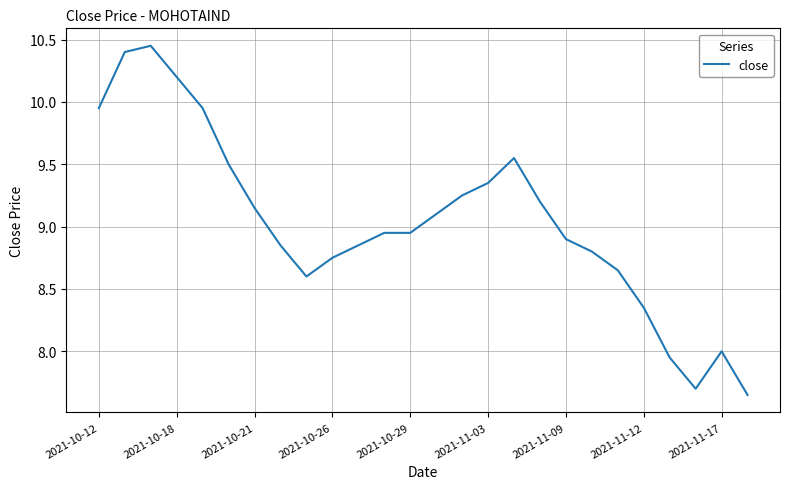

What is the difference between the maximum and minimum values?

2.8